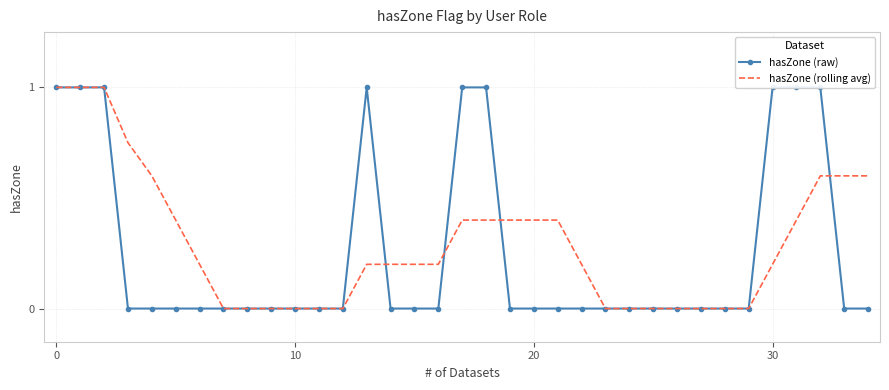

What is the difference between the maximum and minimum values in the hasZone (rolling avg) series?

1.0